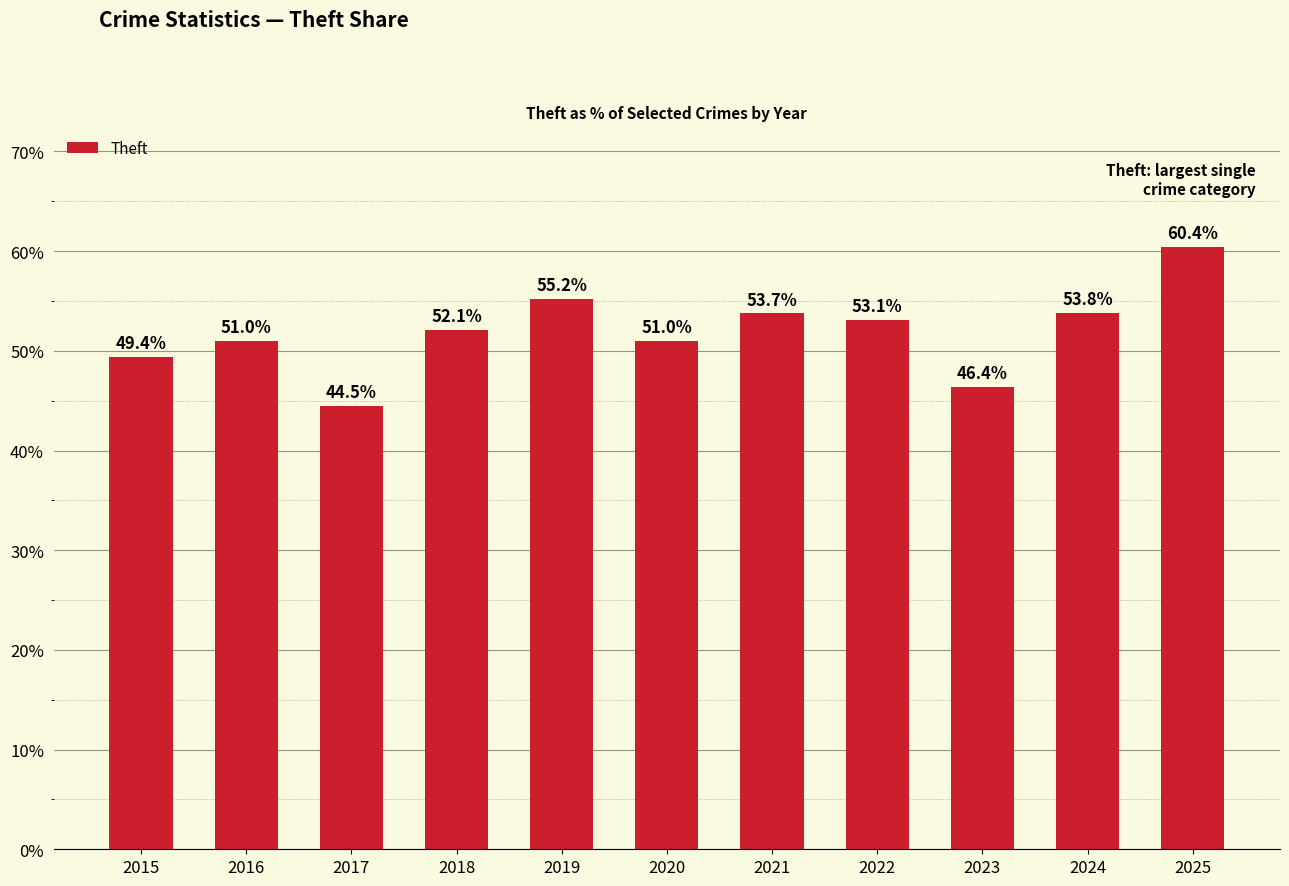

True or false: the data shows 87.0 at 2022.

False